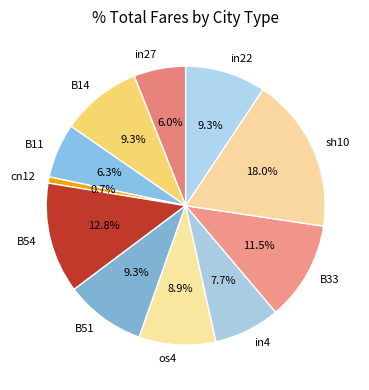

To the nearest percent, what is the difference between the largest and smallest slice percentages?

17%